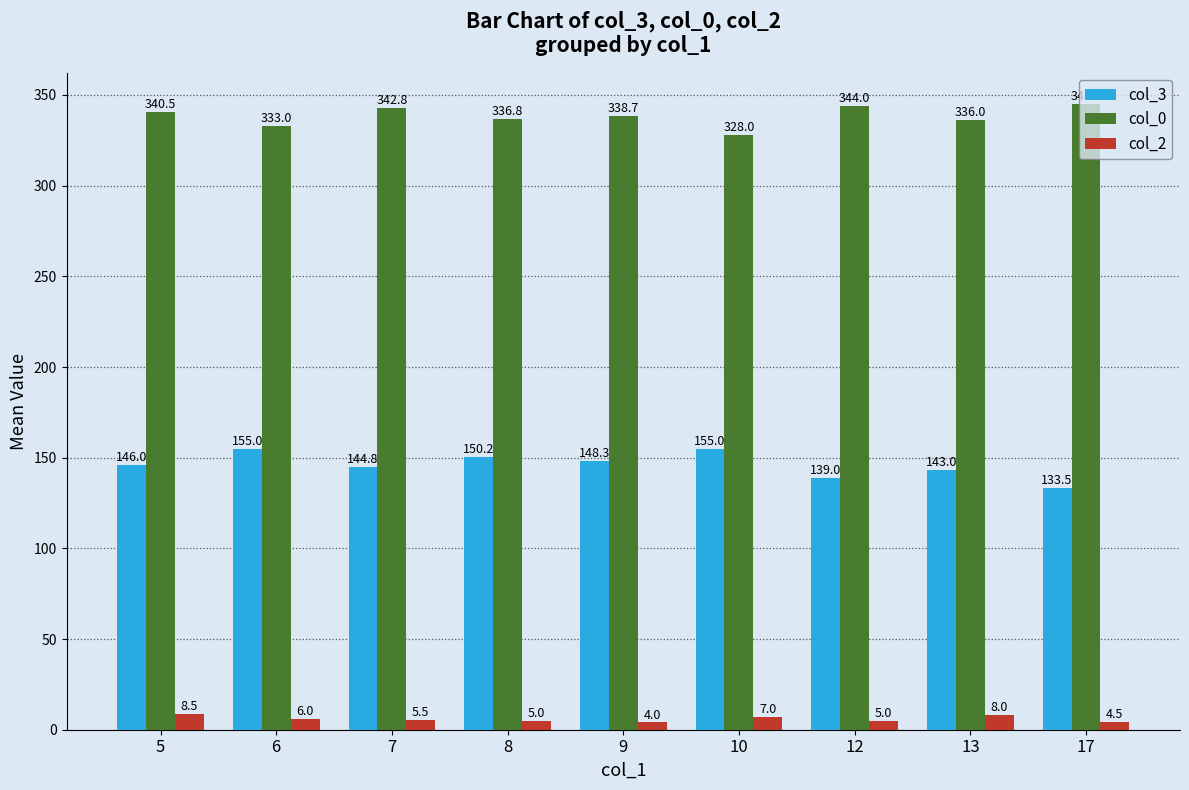

What is the spread (max minus min) of values at 10?

321.0